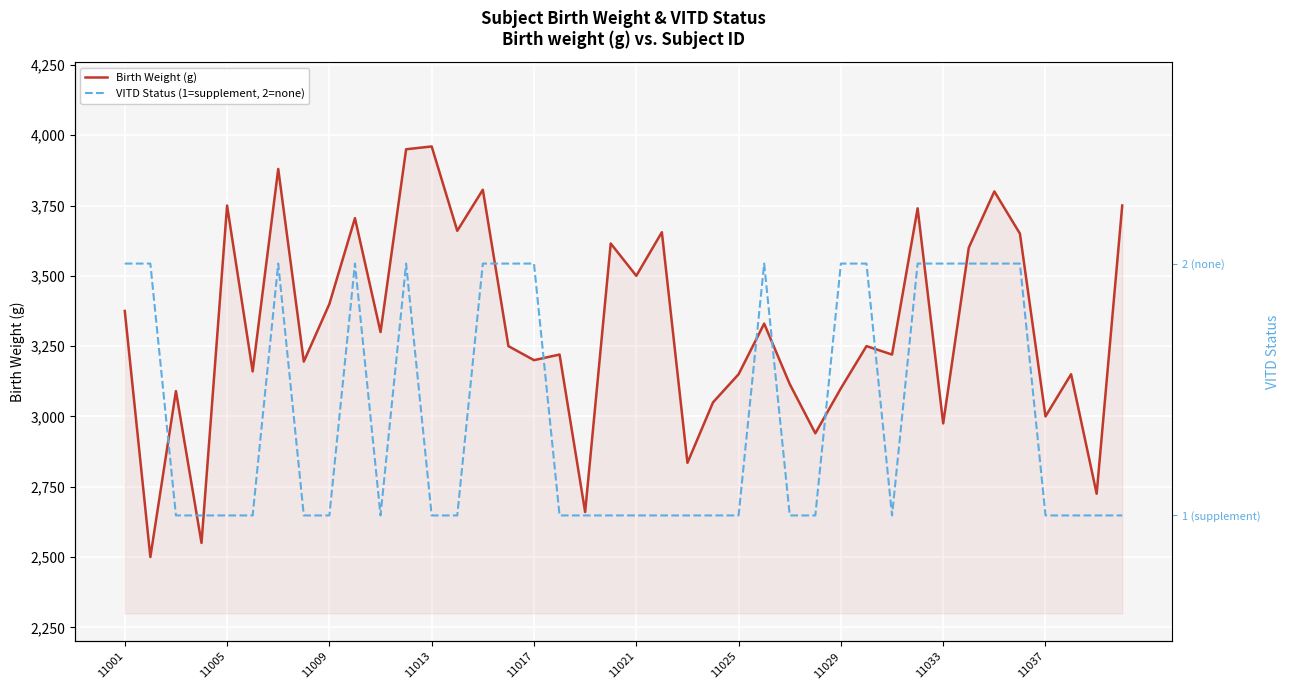

Reading left to right, what are all the values shown in this chart?

Birth Weight (g): 3375	2500	3090	2550	3750	3160	3880	3195	3400	3705	3300	3950	3960	3660	3806	3250	3200	3220	2660	3615	3500	3655	2835	3050	3150	3330	3115	2940	3100	3250	3220	3740	2975	3600	3800	3650	3000	3150	2725	3750
VITD Status (1=supplement, 2=none): 2	2	1	1	1	1	2	1	1	2	1	2	1	1	2	2	2	1	1	1	1	1	1	1	1	2	1	1	2	2	1	2	2	2	2	2	1	1	1	1